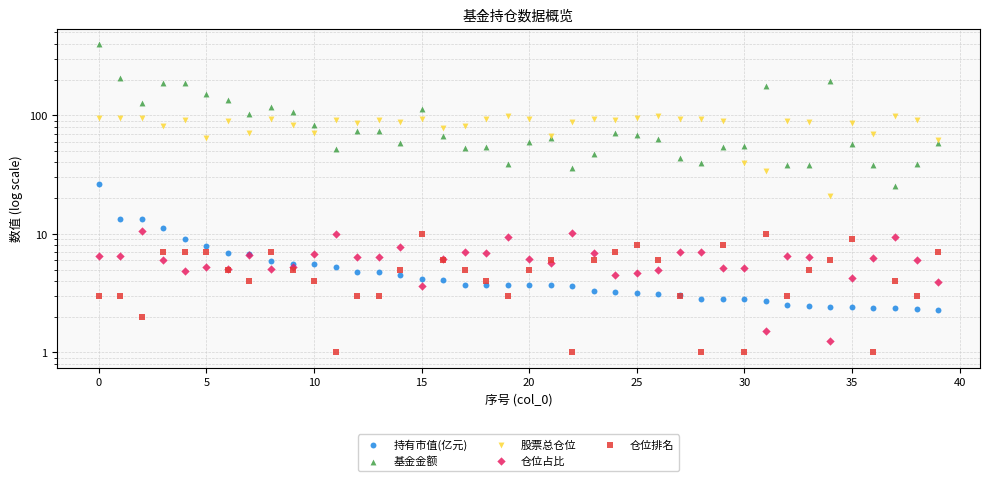

Which series reaches the maximum Y coordinate?

基金金额